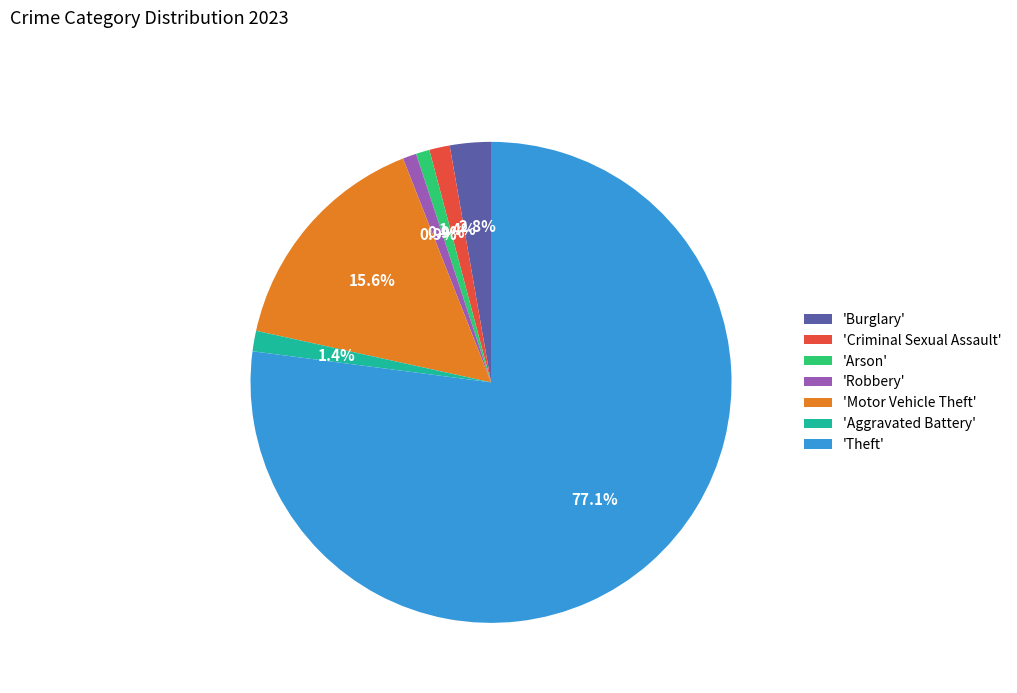

Between 'Theft' and 'Motor Vehicle Theft', which is larger?

'Theft'